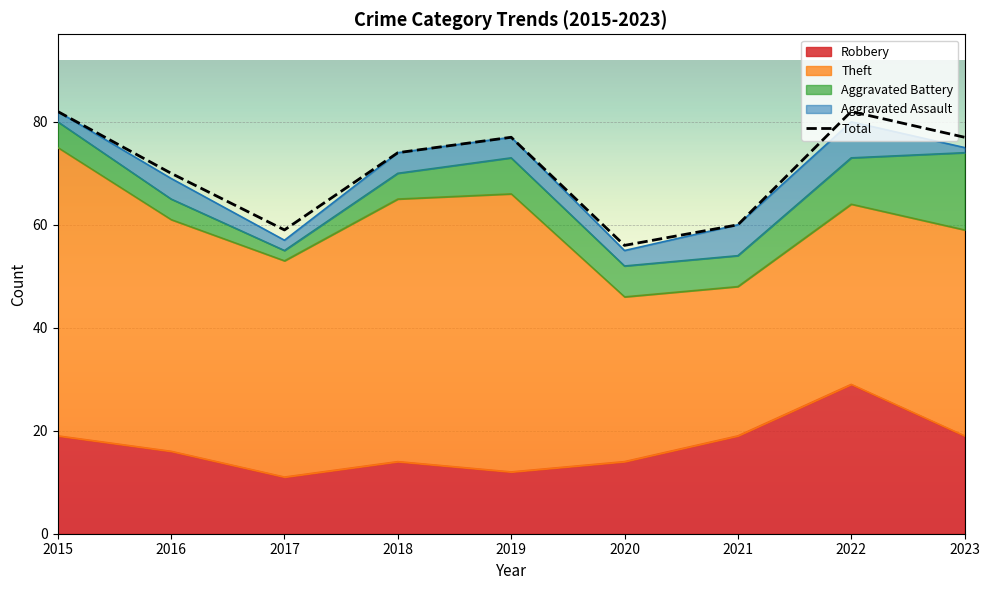

Which series has the largest total across all categories?

Total